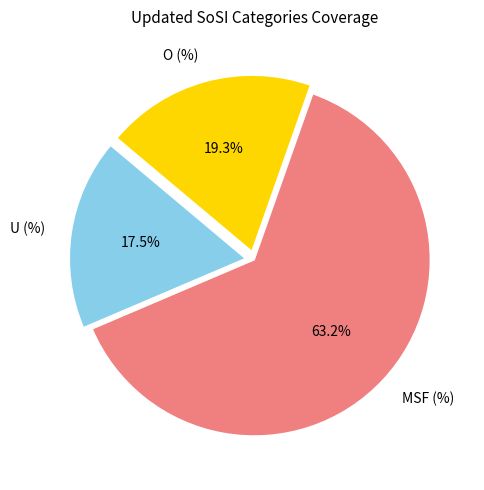

True or false: MSF (%) accounts for 74% of the total.

False